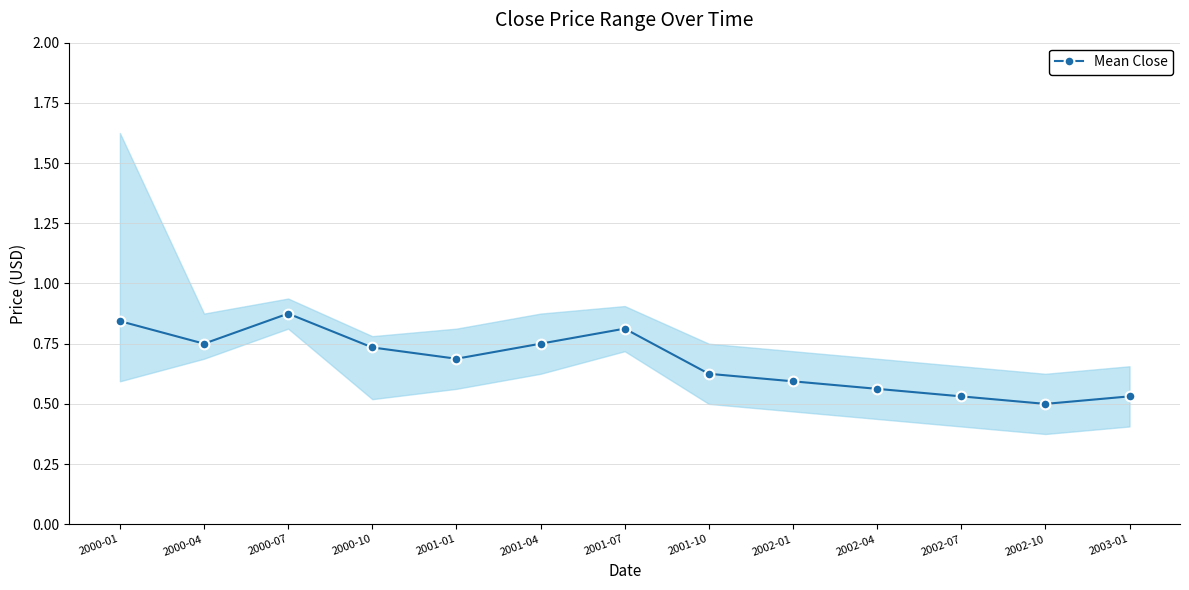

At which category does the chart reach its minimum across all series?

2002-10